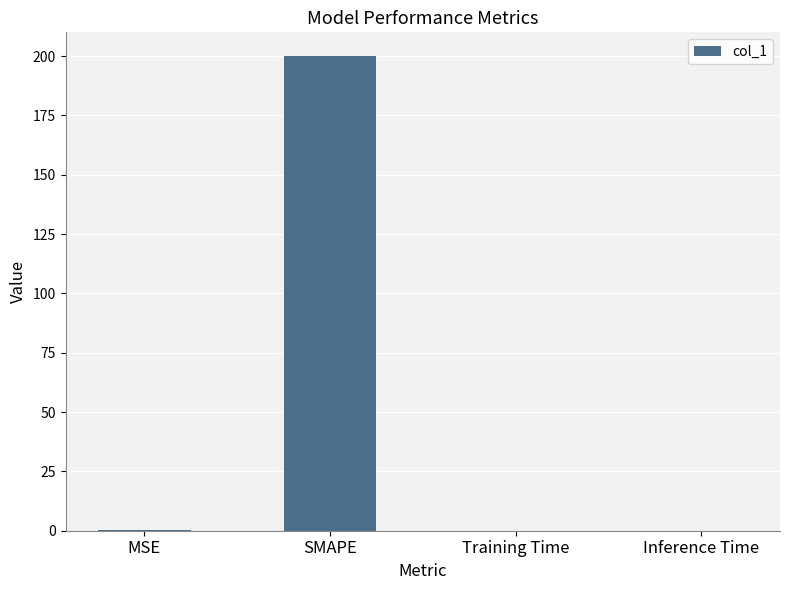

True or false: the data shows 200.0 at SMAPE.

True